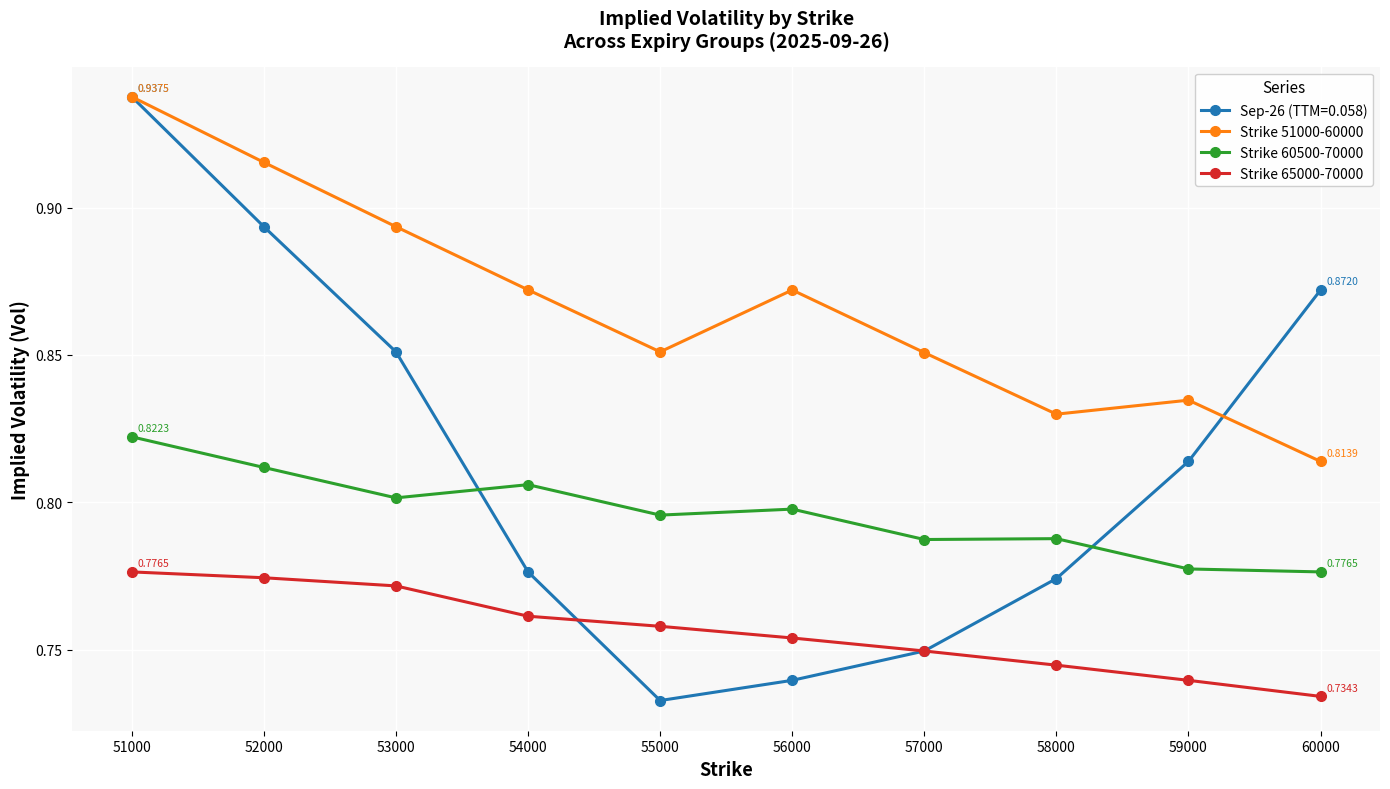

Which series has the largest total across all categories?

Strike 51000-60000